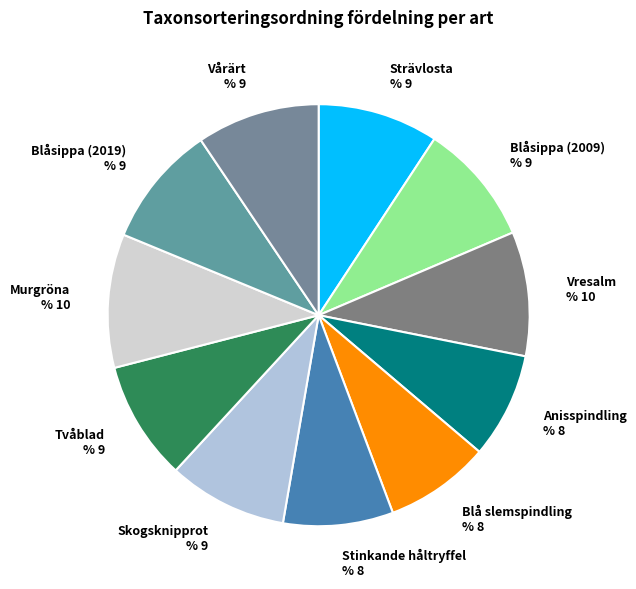

Which has a higher value, Anisspindling % 8 or Vårärt % 9?

Vårärt % 9